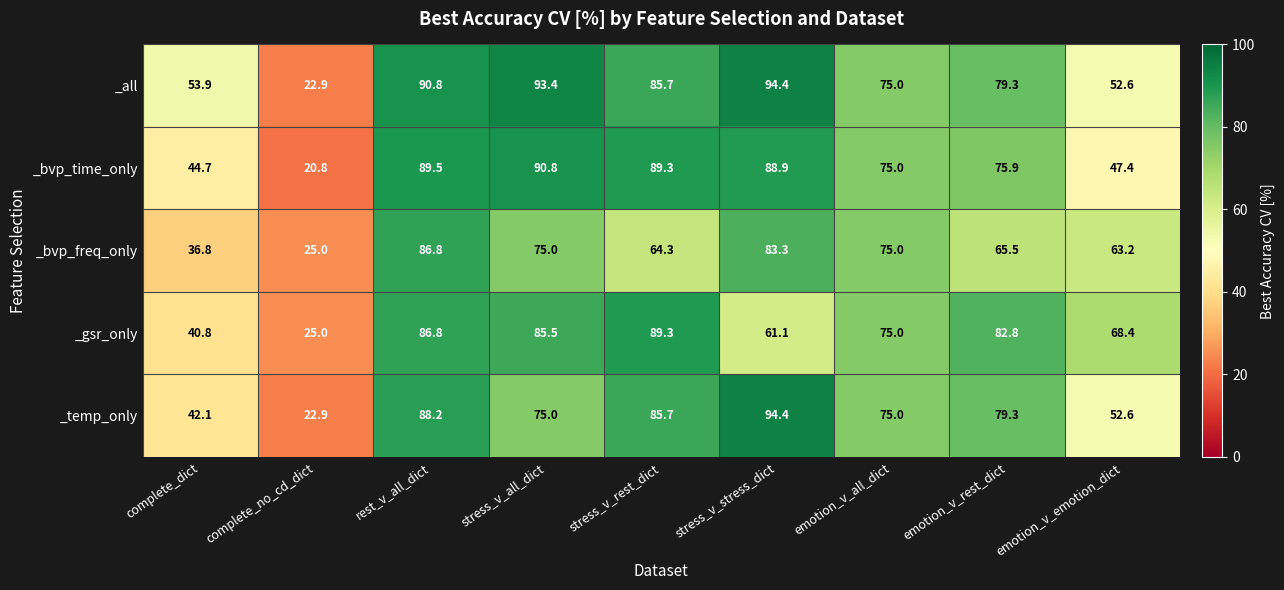

What is the difference between the maximum and minimum values in the _gsr_only series?

64.3